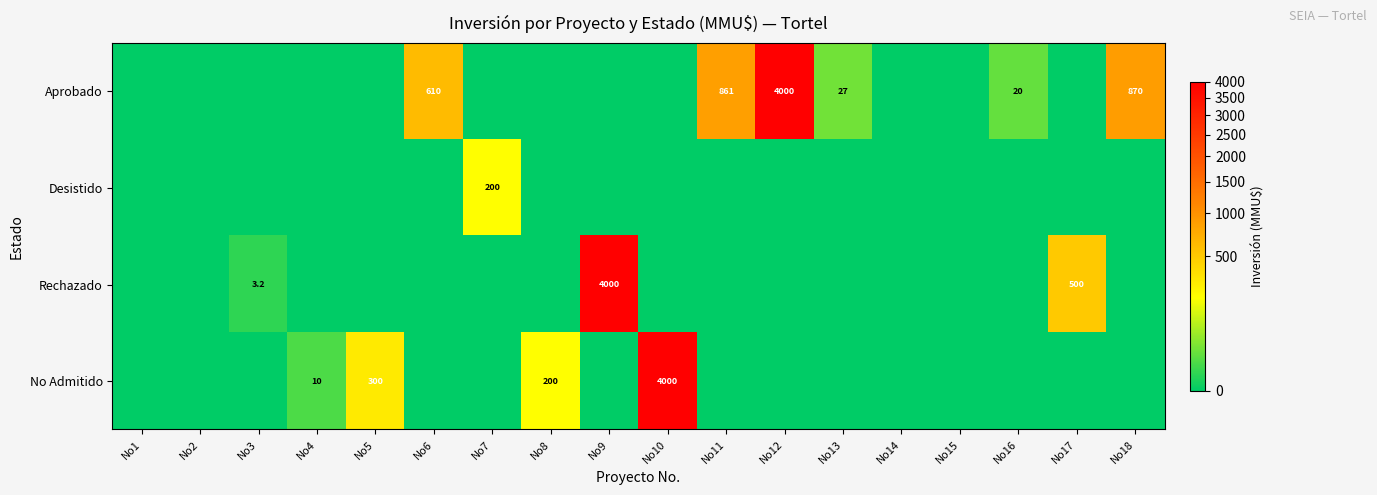

Is it true that No Admitido equals 536.0 at No5?

False